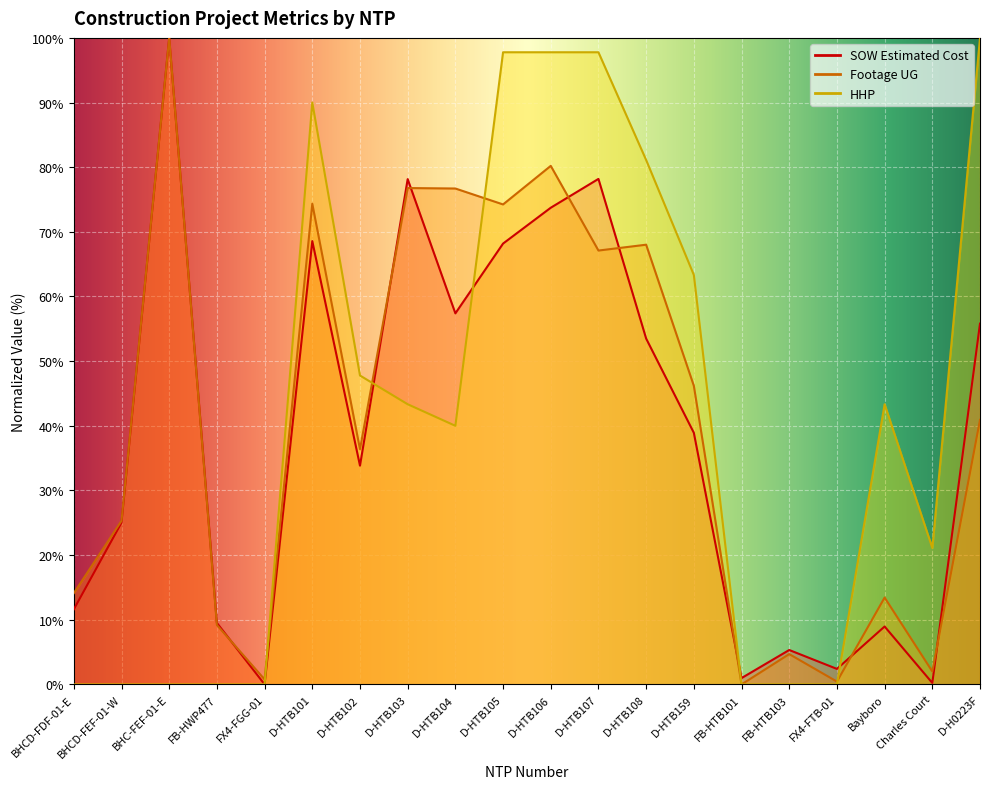

How many lines are shown in the chart?

3